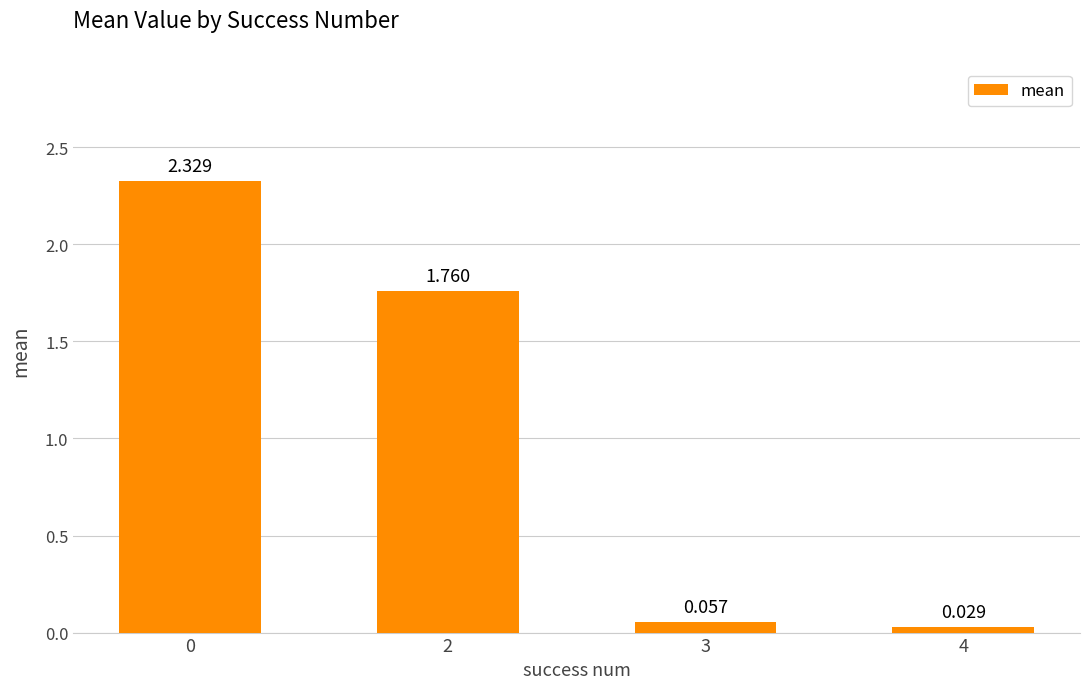

Rank the categories by value from lowest to highest.

4, 3, 2, 0